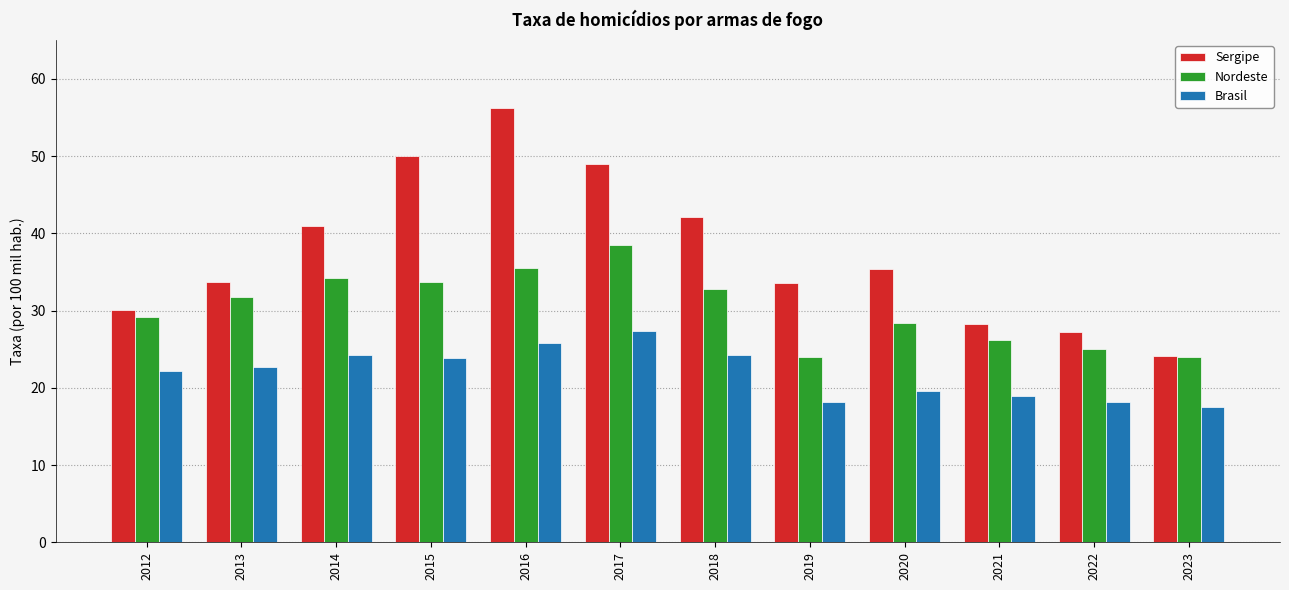

How many bars are there in each group?

3